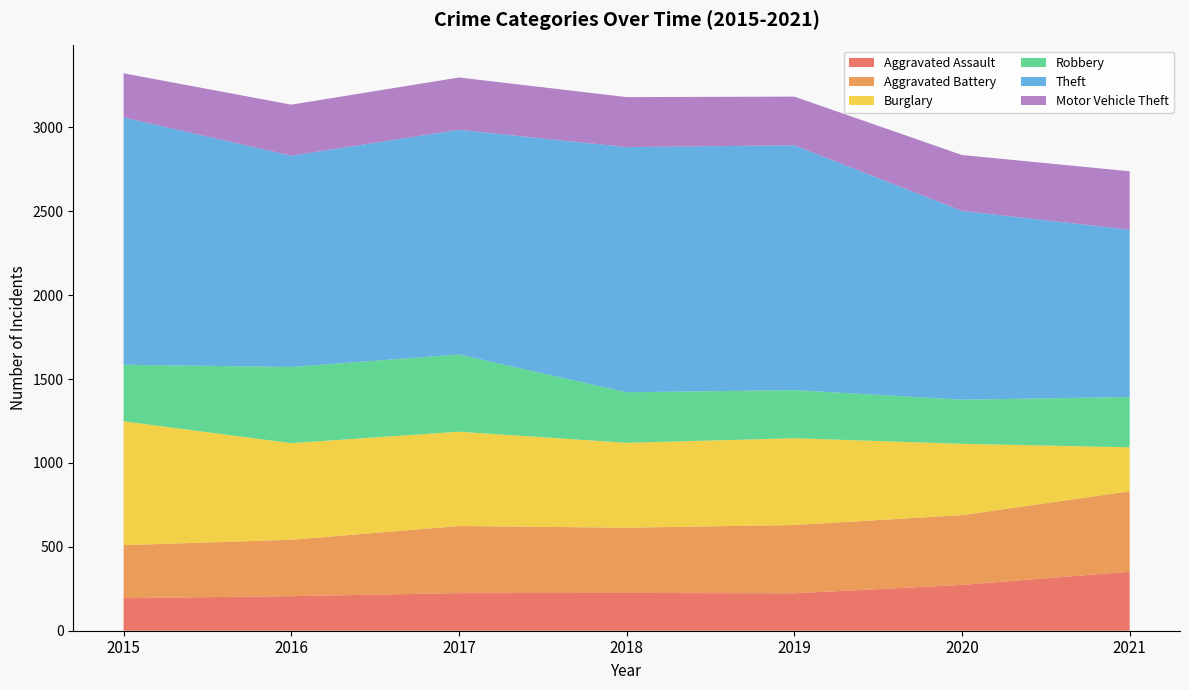

Reading right to left, extract all data points from this chart.

Aggravated Assault: 352	273	223	225	224	206	194
Aggravated Battery: 479	416	407	389	400	336	316
Burglary: 262	425	517	506	562	576	738
Robbery: 300	263	287	301	460	454	337
Theft: 997	1125	1459	1461	1339	1259	1474
Motor Vehicle Theft: 348	333	290	298	312	304	263